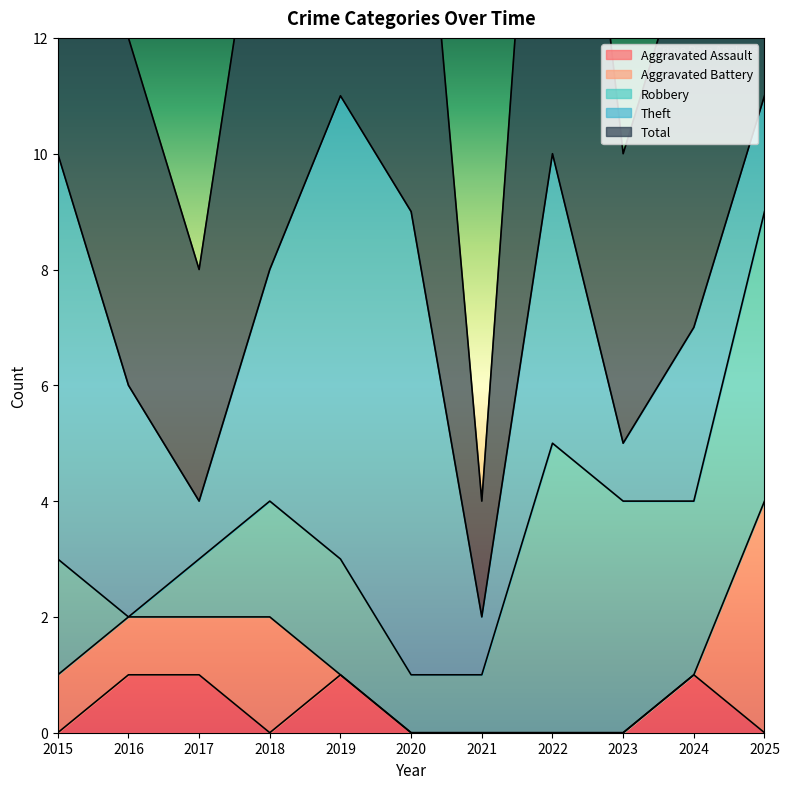

Which has a higher value, 2020 or 2024?

2024